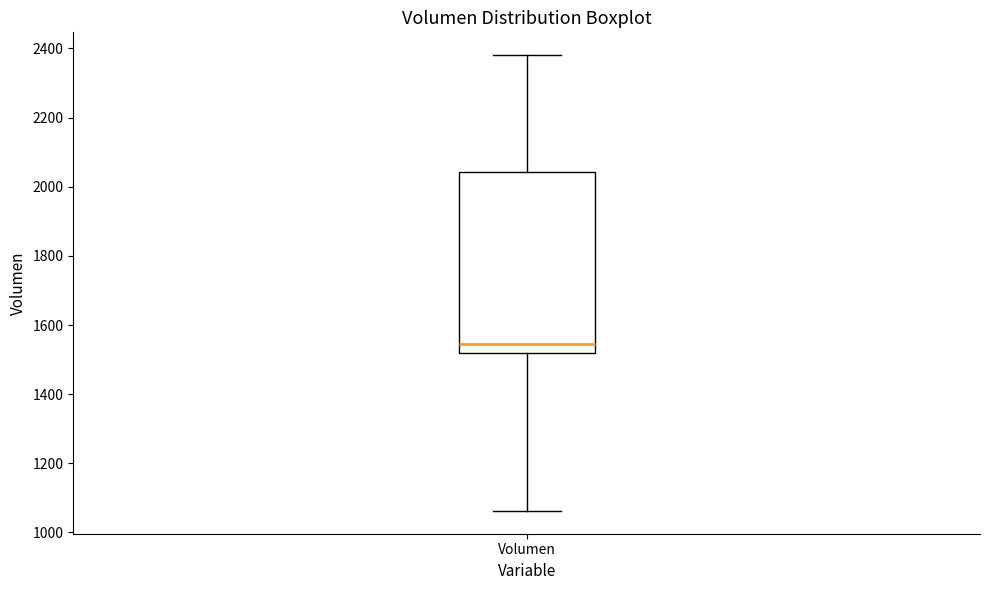

Where does the median line of the box for Volumen sit on the y-axis? The values are not printed on the chart, so give them approximately, as read against the axis.

1540